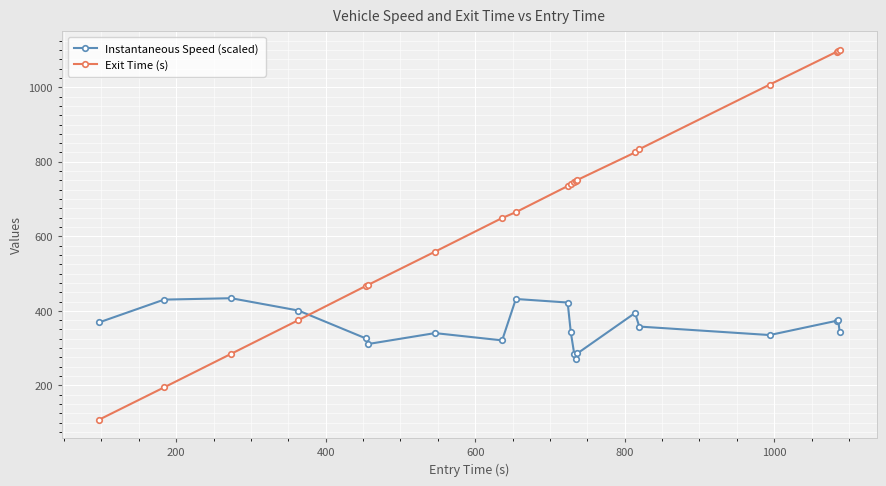

How many data points in Instantaneous Speed (scaled) are less than 357?

10